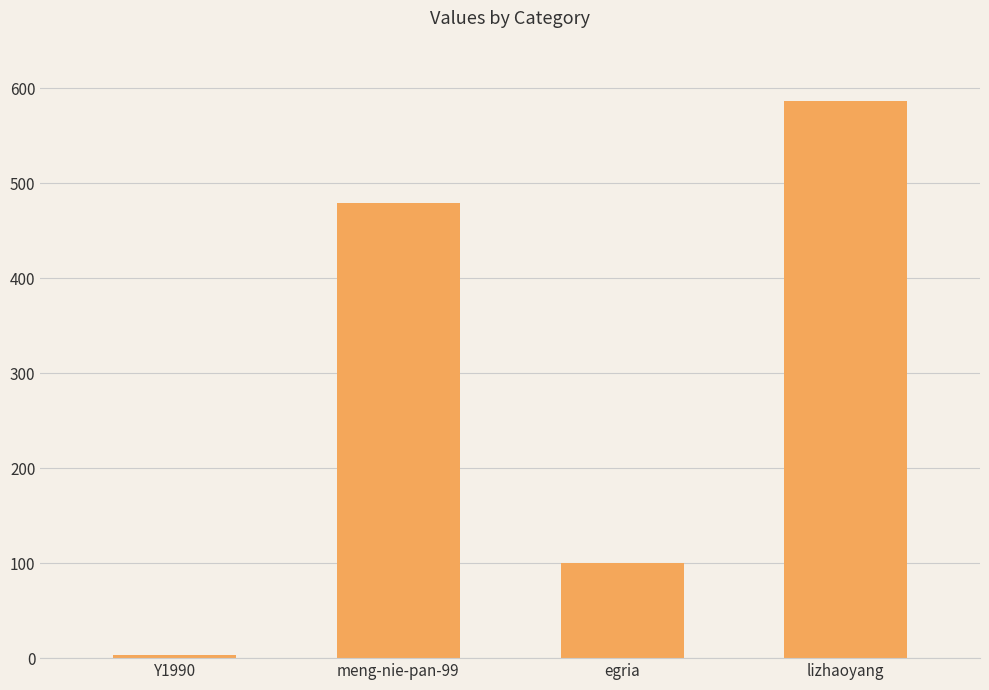

Reading left to right, what are all the values shown in this chart?

Y1990=3	meng-nie-pan-99=479	egria=100	lizhaoyang=587